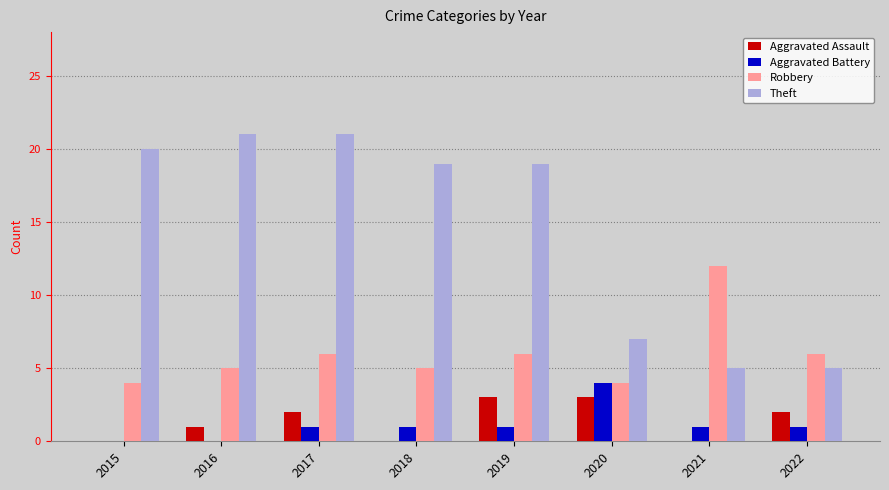

Which series has the largest total across all categories?

Theft